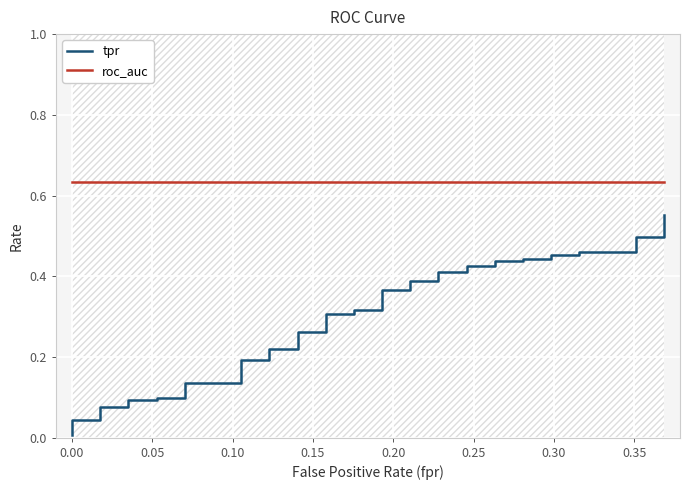

Is it true that tpr equals 0.0 at 0.20?

False